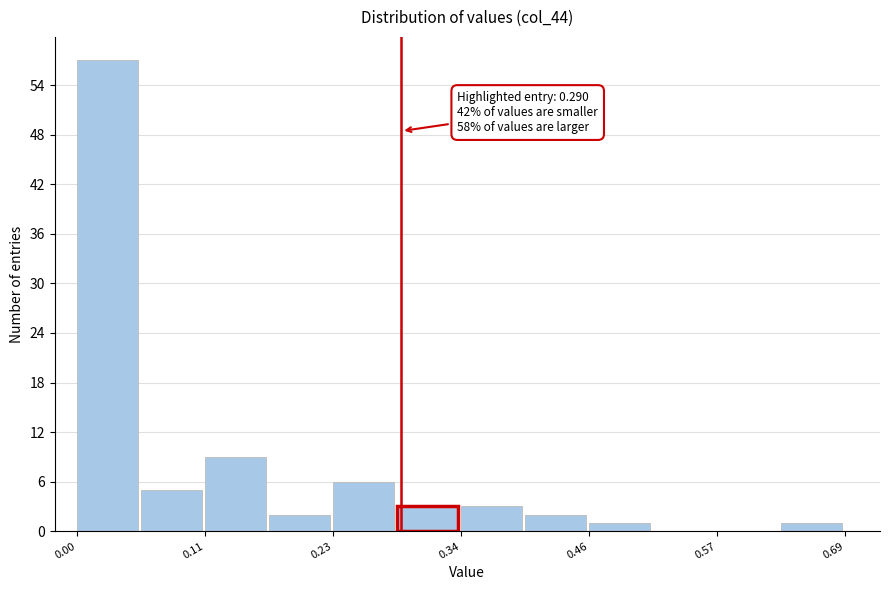

Around what value on the x-axis is the tallest bar? Give the approximate position of its centre, as read against the axis.

0.02